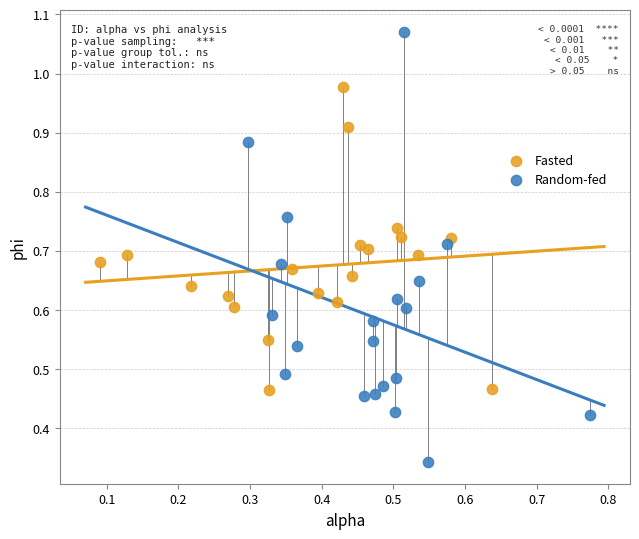

Which series contains the lowest Y value?

Random-fed